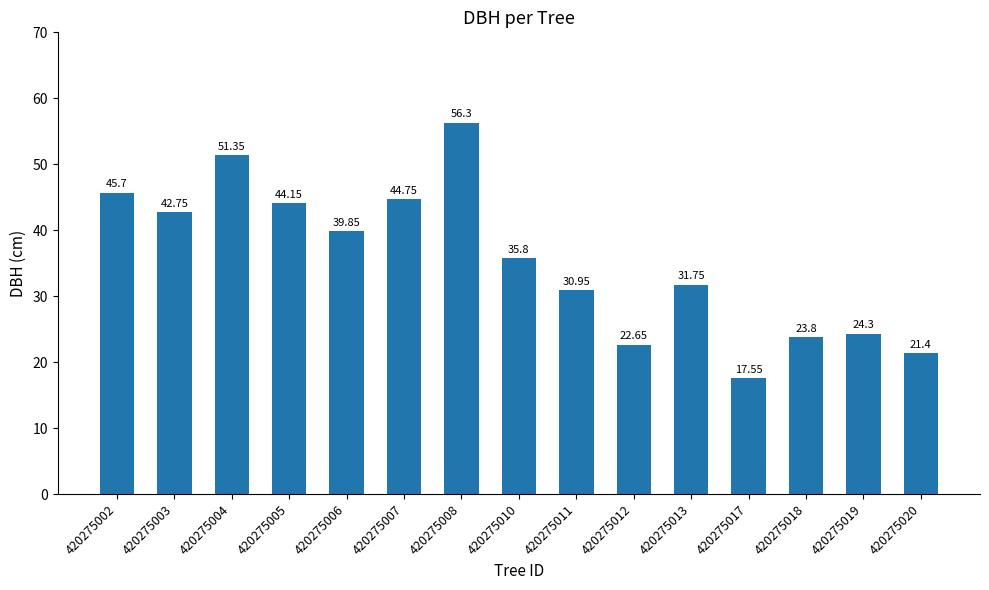

What is the difference between the maximum and second lowest values?

34.9